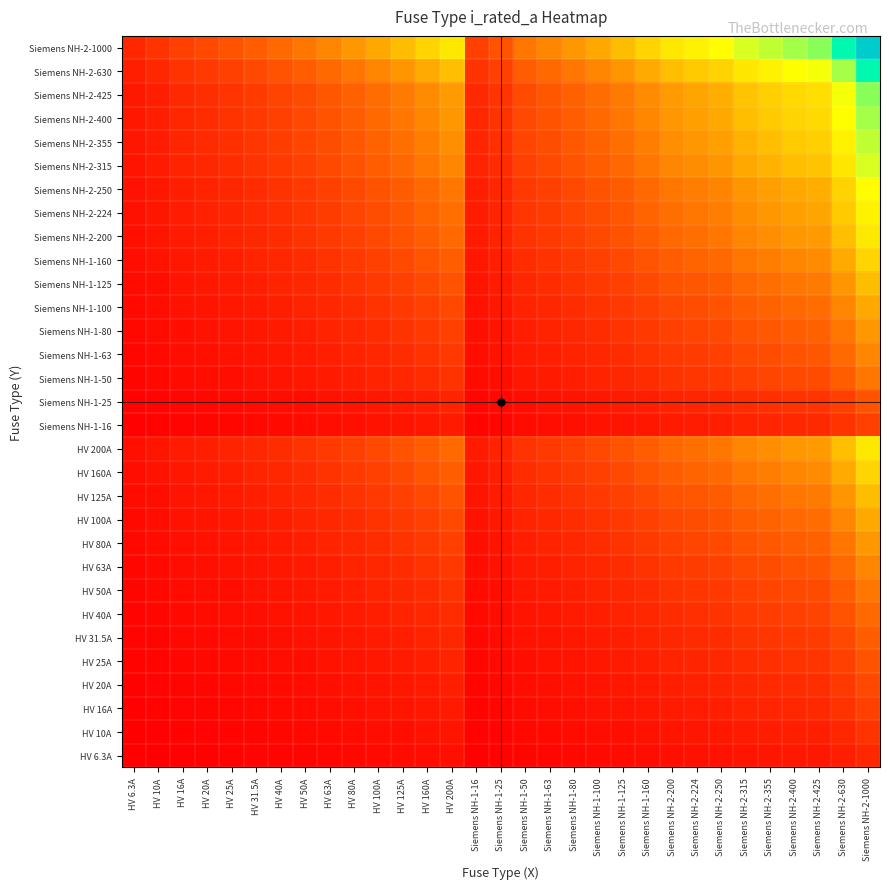

How many data points does each series have?

31